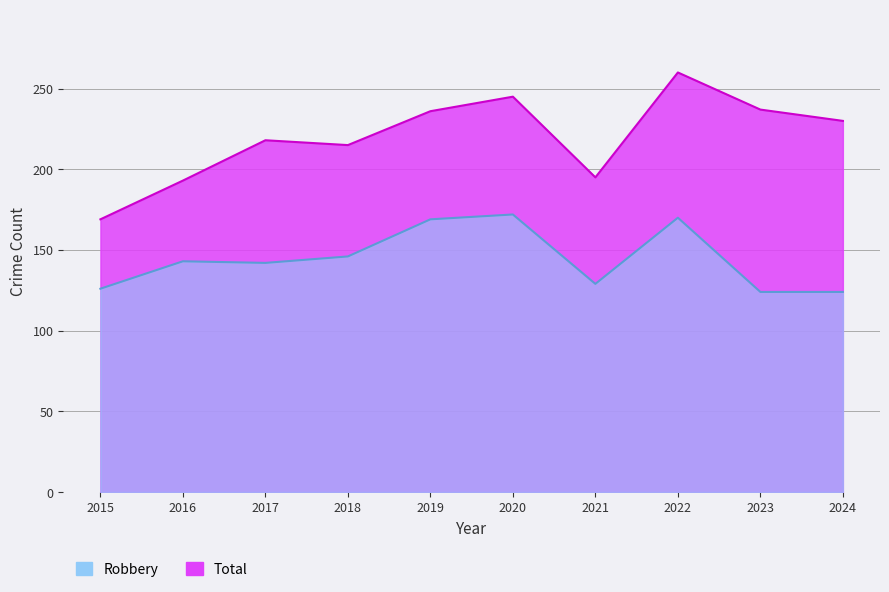

At how many categories does at least one series exceed 184?

9